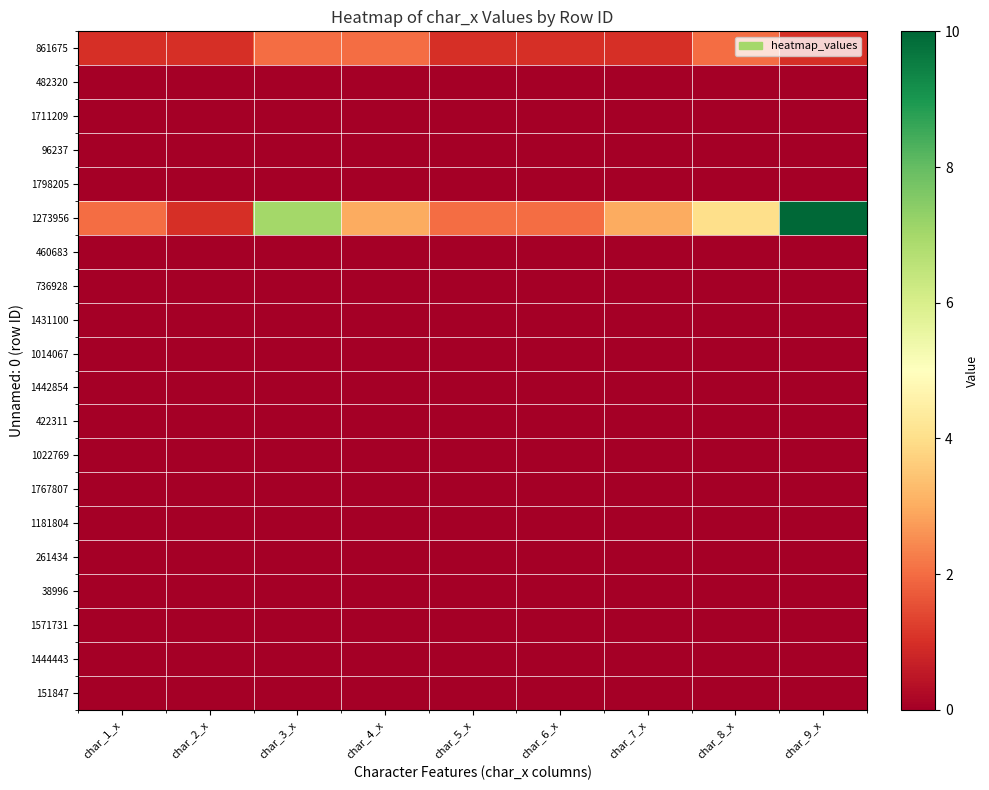

How many distinct data groups are displayed?

20